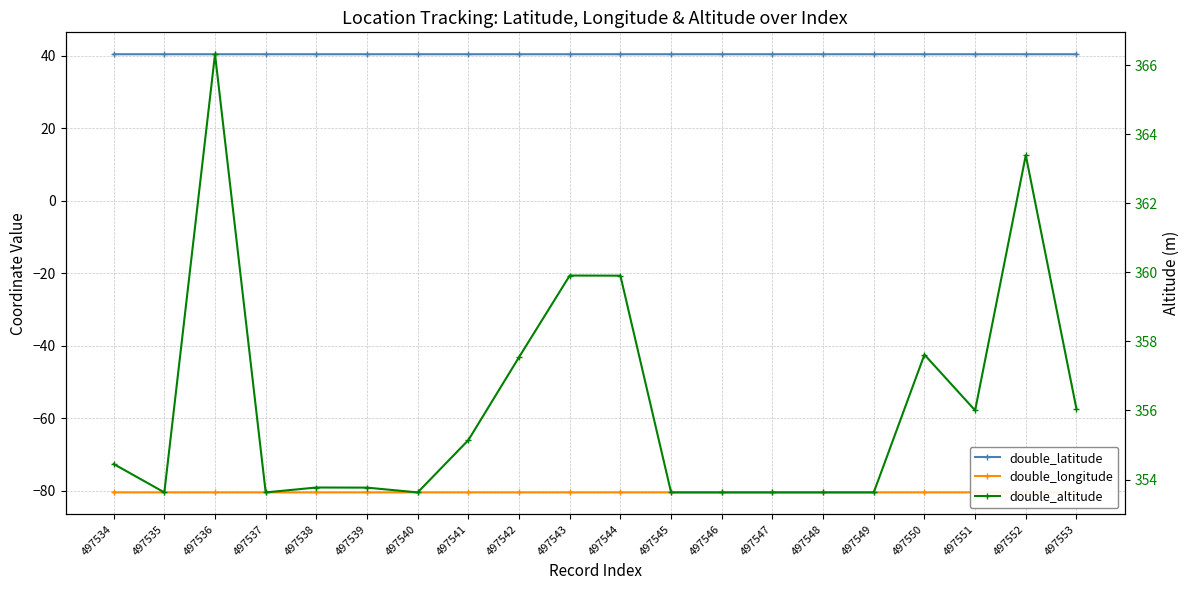

Rank the categories by double_altitude value from lowest to highest.

497537, 497540, 497535, 497545, 497546, 497549, 497547, 497548, 497539, 497538, 497534, 497541, 497551, 497553, 497542, 497550, 497544, 497543, 497552, 497536